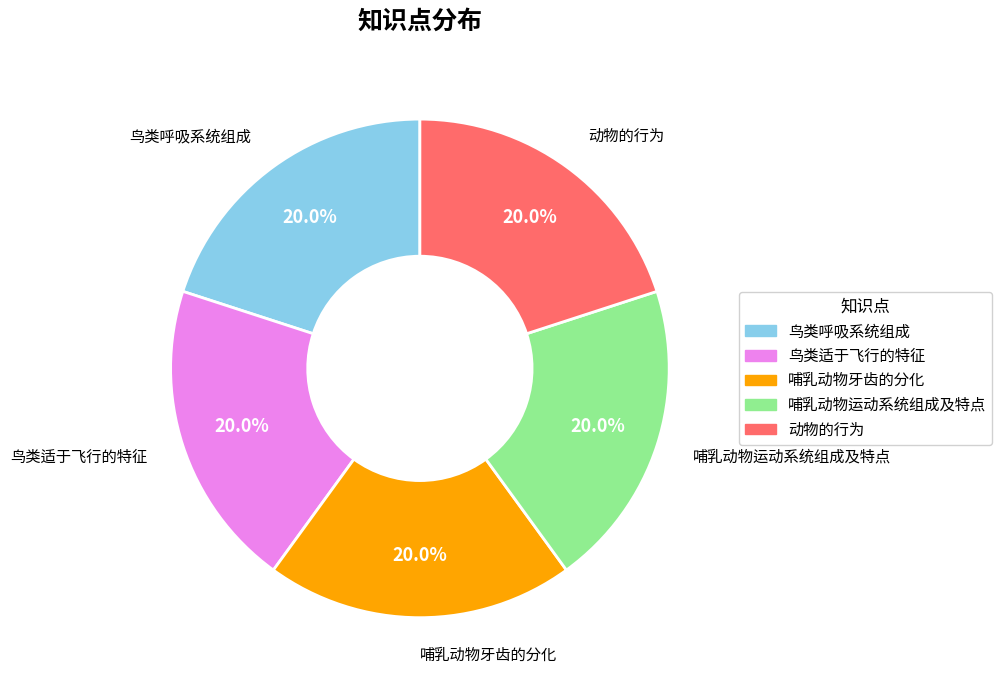

What is the ratio of the value at 哺乳动物运动系统组成及特点 to the value at 动物的行为?

1.0